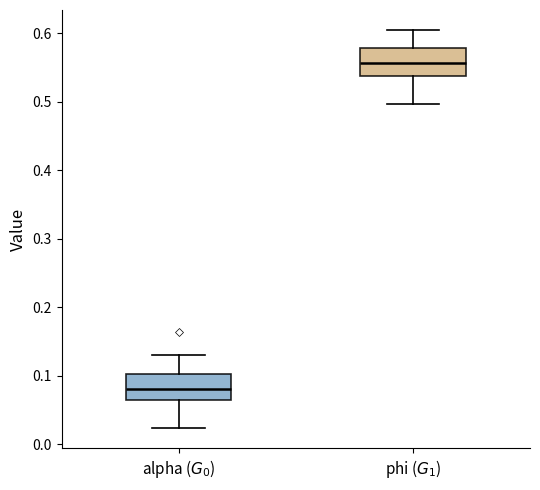

Reading left to right, transcribe this box plot: for each box, give where its median line is, the range the box spans, and where its two whiskers end, as read against the y-axis. The values are not printed on the chart, so give them approximately, as read against the axis.

alpha ($G_0$): median 0.08, box 0.07 to 0.10, whiskers 0.02 to 0.13
phi ($G_1$): median 0.56, box 0.54 to 0.58, whiskers 0.50 to 0.60